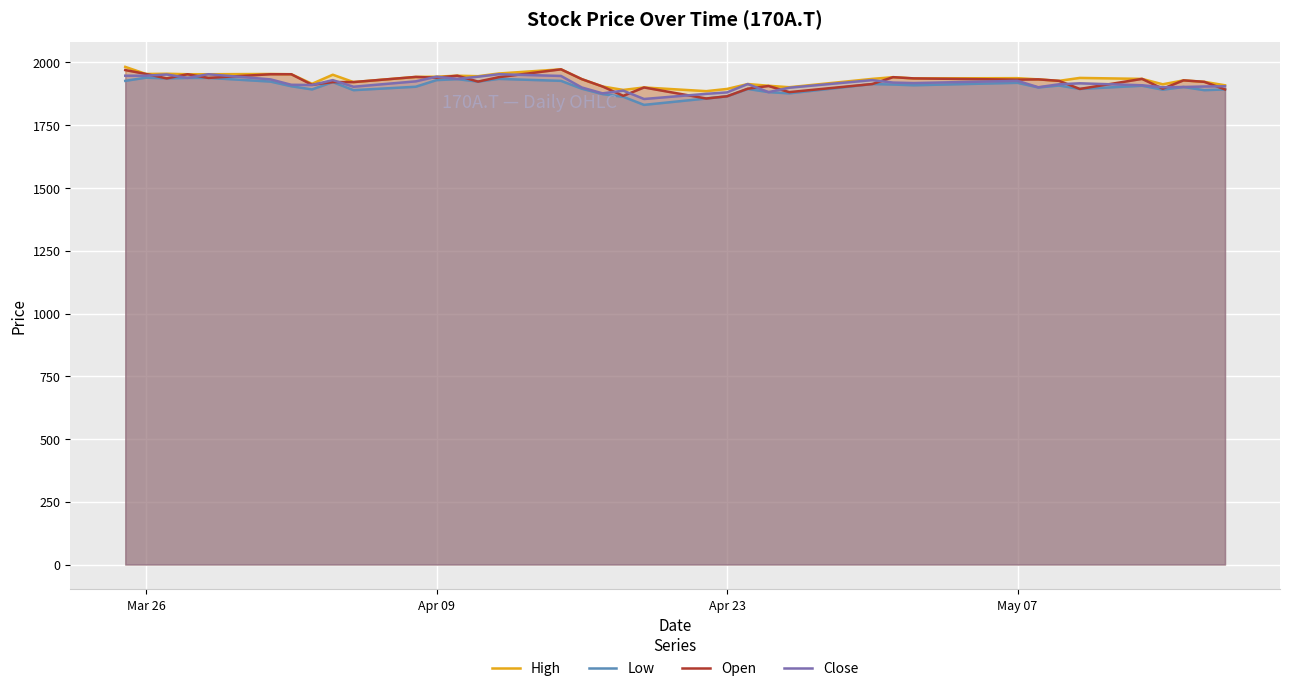

What is the maximum value shown in the chart?

1982.5